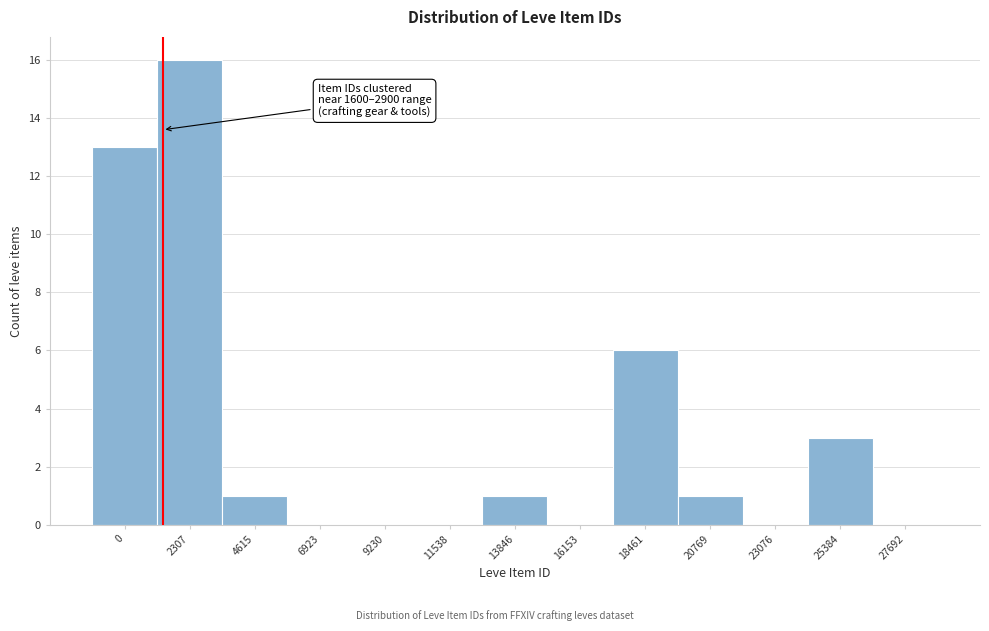

Reading left to right, extract all data points from this chart.

0=13	2307=16	4615=1	6923=0	9230=0	11538=0	13846=1	16153=0	18461=6	20769=1	23076=0	25384=3	27692=0